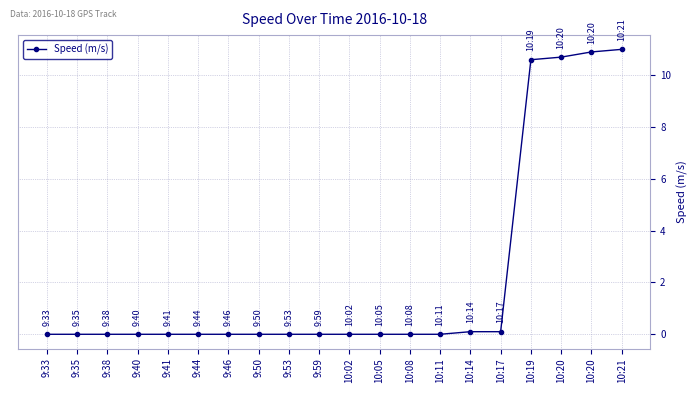

Does the chart display data point markers on the line(s)?

Yes